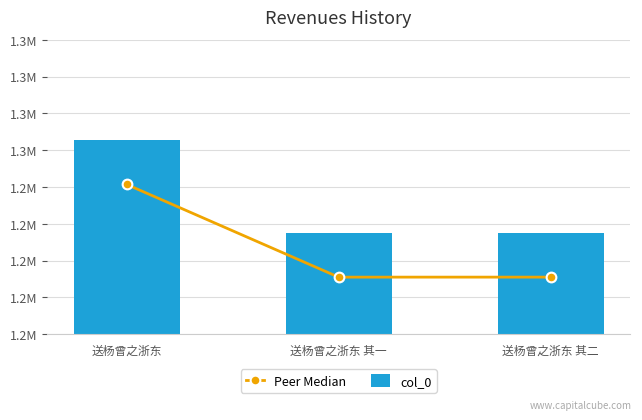

What is the difference between the highest and lowest values at 送杨曾之浙东 其二?

3000